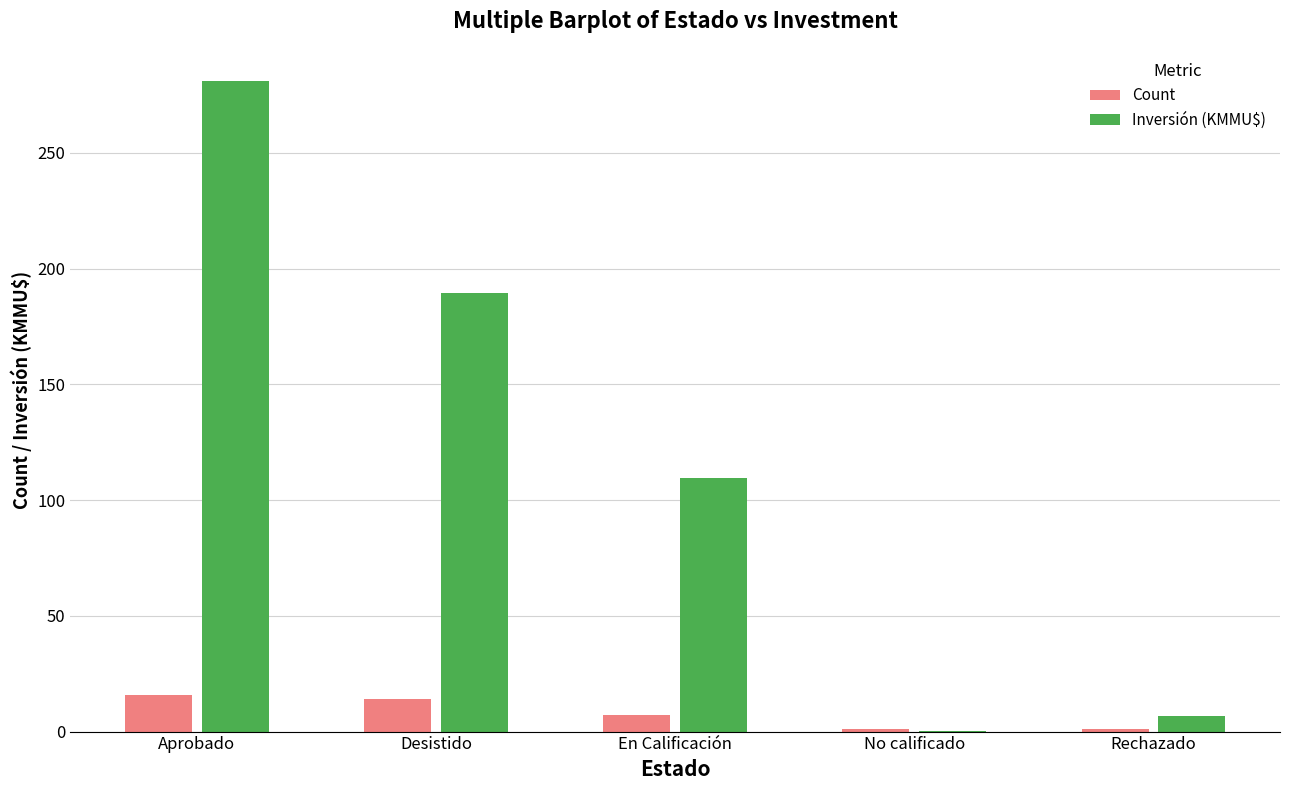

How many groups of bars are there?

5